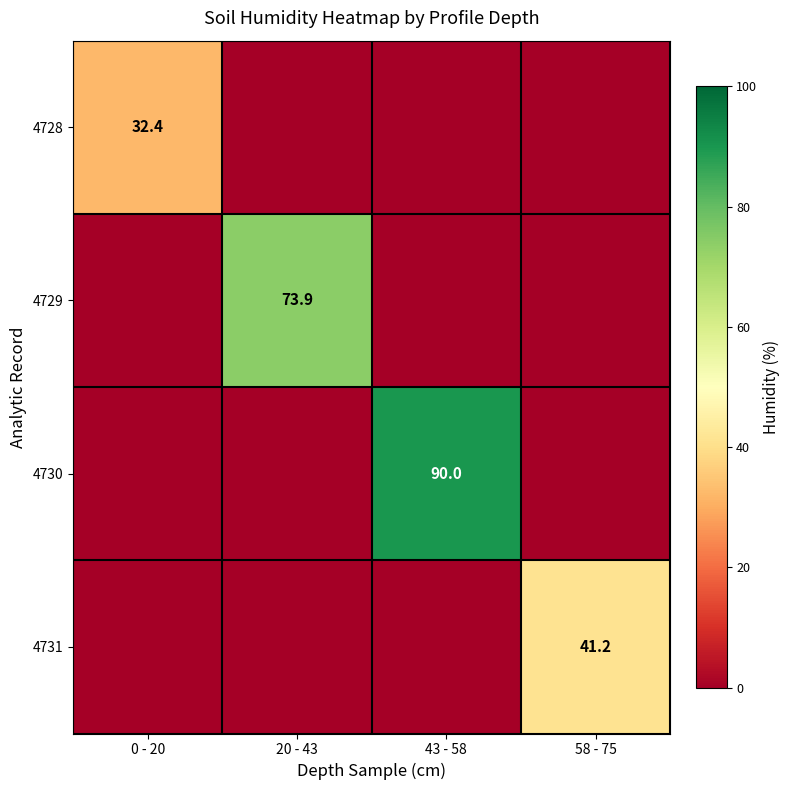

The value of 4729 at 20 - 43 is 73.9. True or false?

True